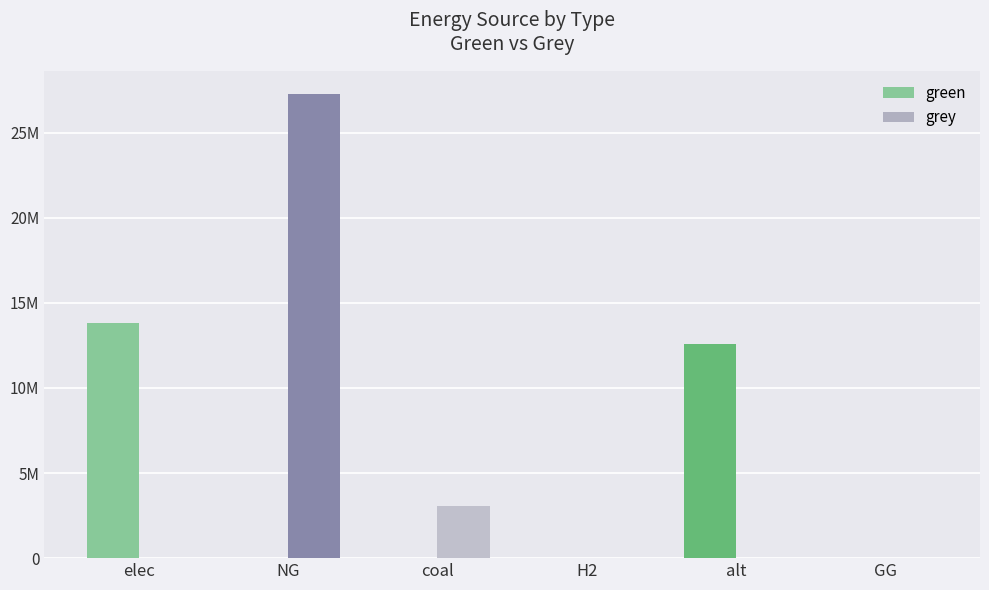

Reading left to right, transcribe all the data shown in this chart.

green: 13826206.1	0.0	0.0	0.0	12594675.5	0.0
grey: 0.0	27252098.5	3086374.1	0.0	0.0	0.0